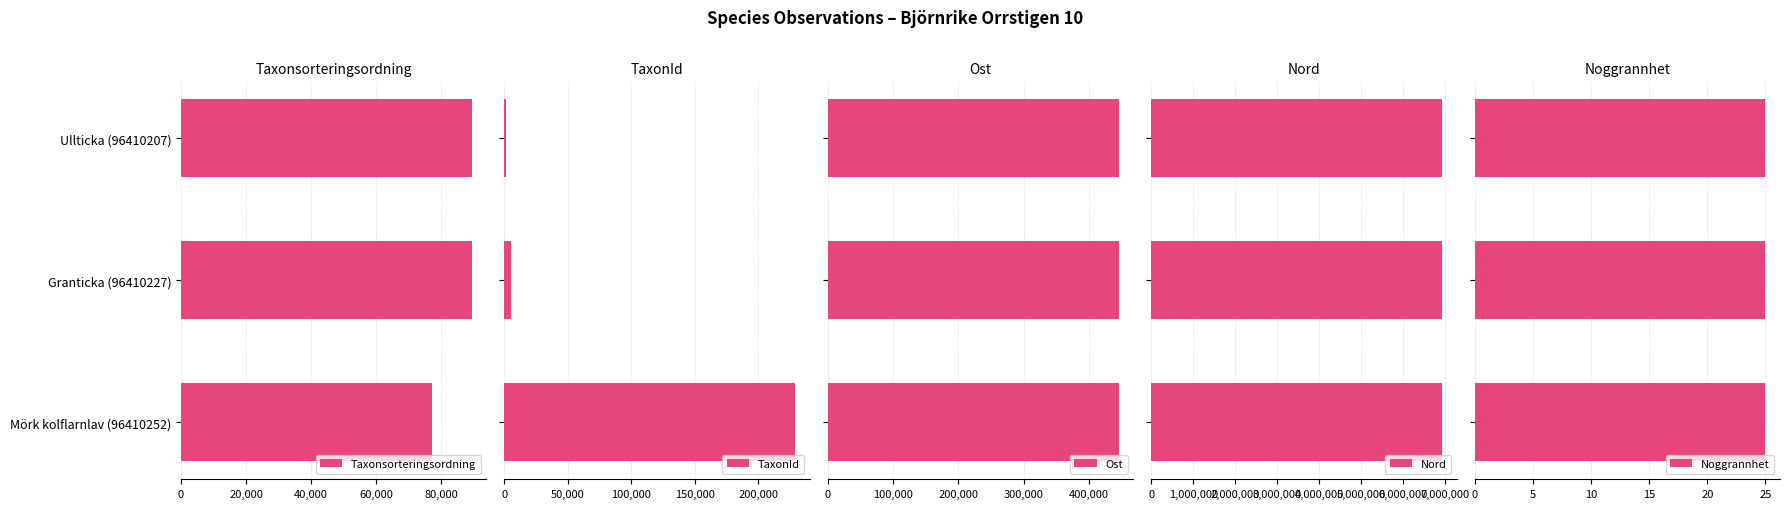

Rank the series by their maximum value, from lowest to highest.

Noggrannhet, Taxonsorteringsordning, TaxonId, Ost, Nord